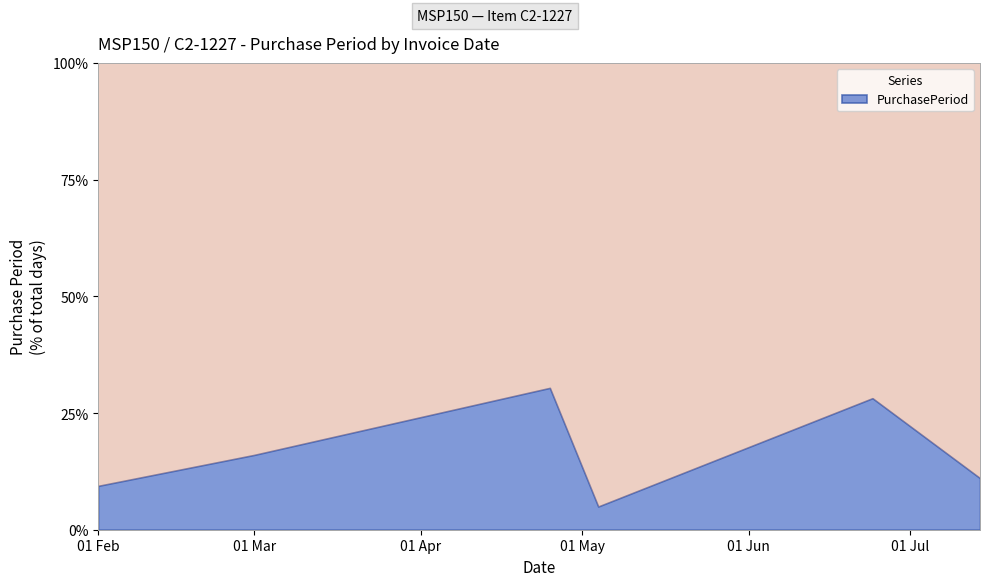

What is the label of the 4th point from the right?

2016-04-25